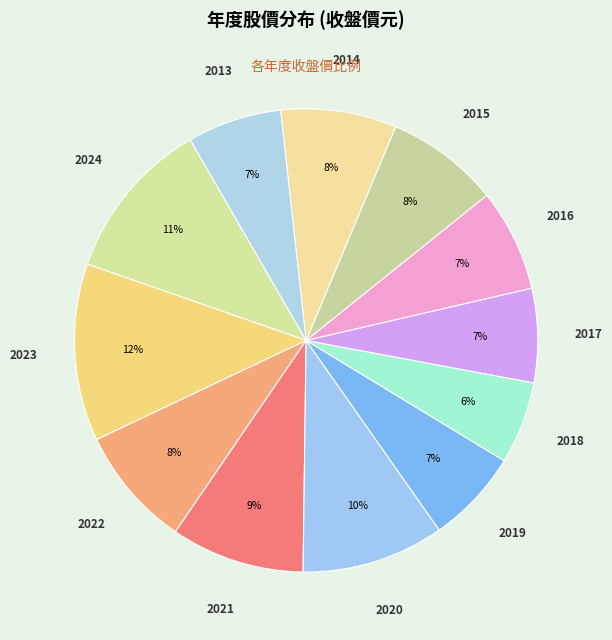

How many slices are in this pie chart?

12